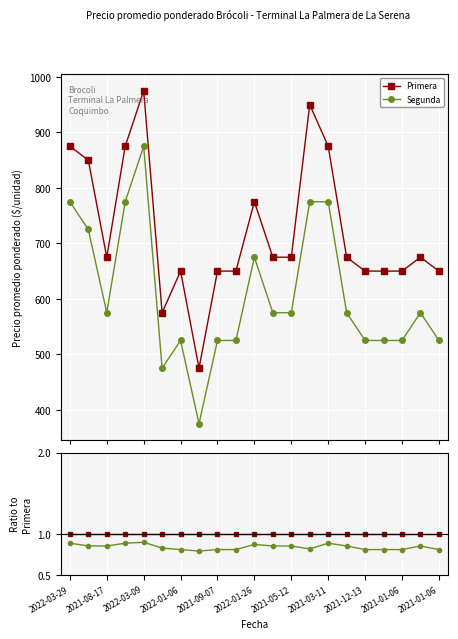

Is the value of Primera at 2021-12-13 greater than the value of Segunda at 15?

Yes